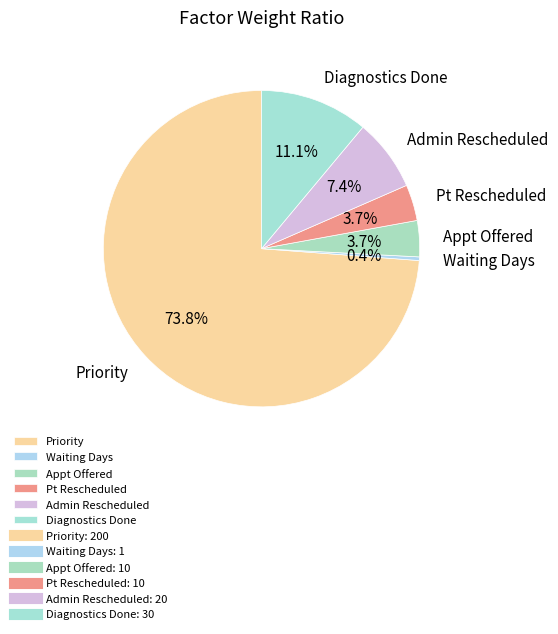

Which category accounts for the majority?

Priority